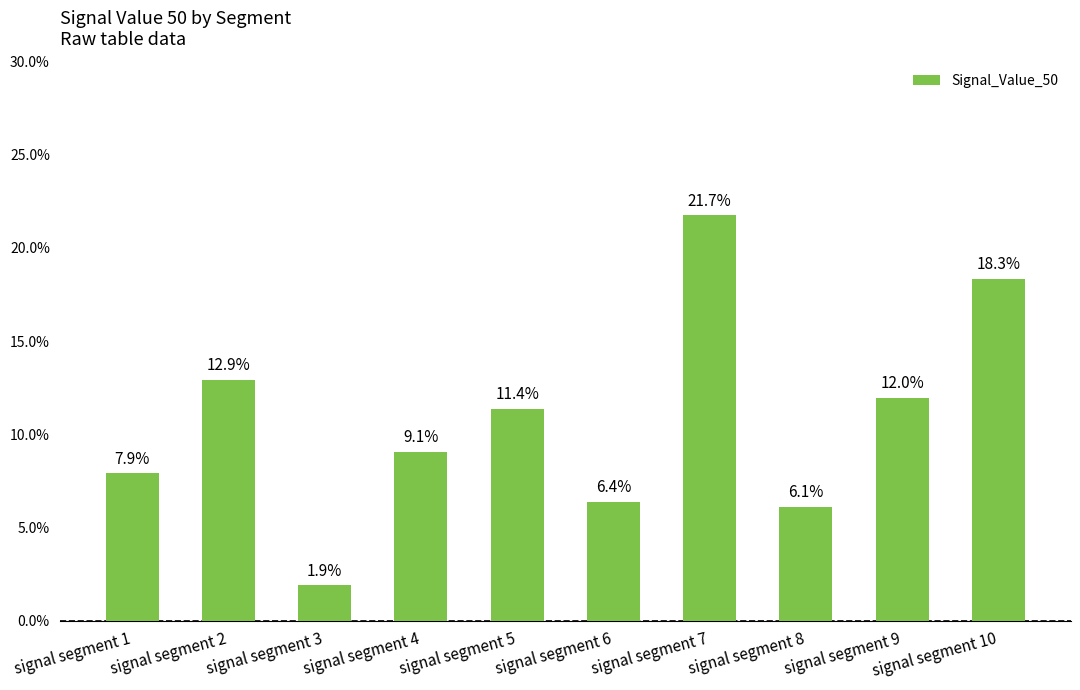

At which category does the chart reach its minimum across all series?

signal segment 3